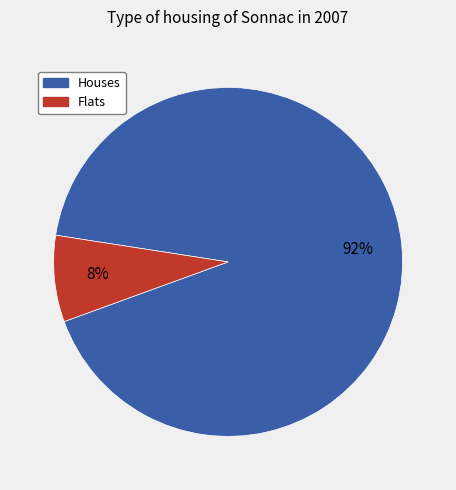

Does any single category account for the majority?

Yes